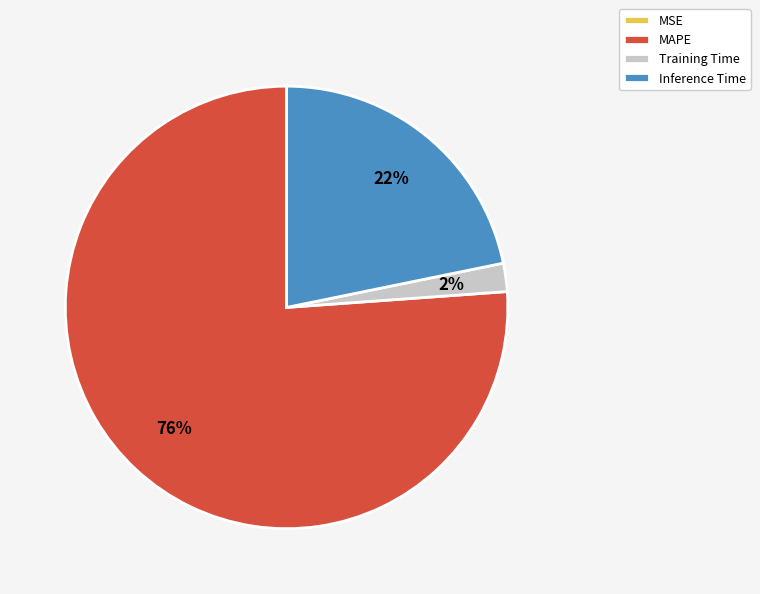

What is the majority slice?

MAPE